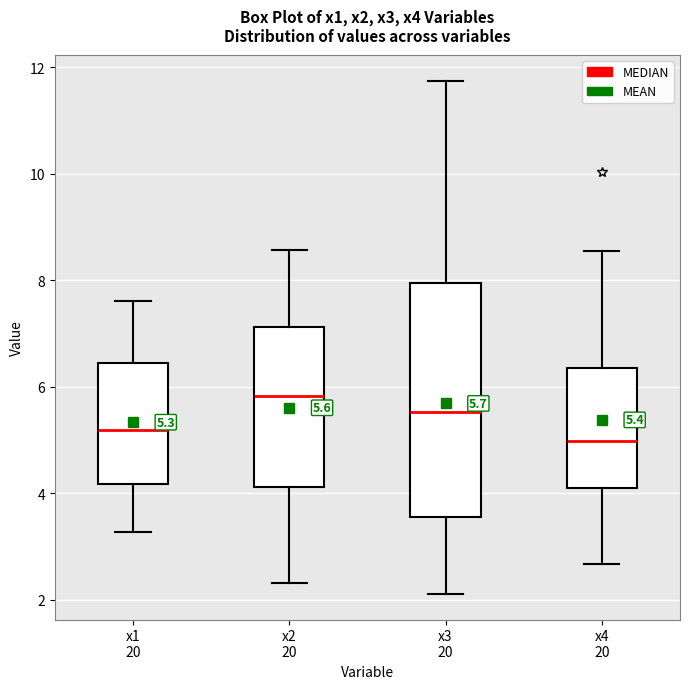

Comparing the boxes themselves (not the whiskers), which one is the tallest?

x3 20